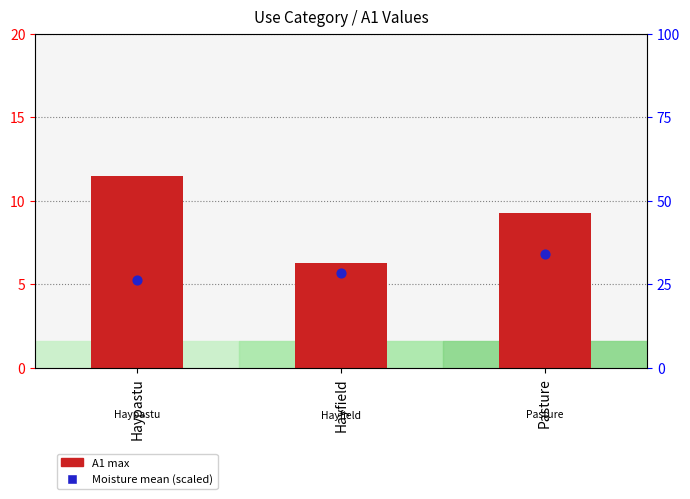

What is the total value across all series at Haypastu?

37.8